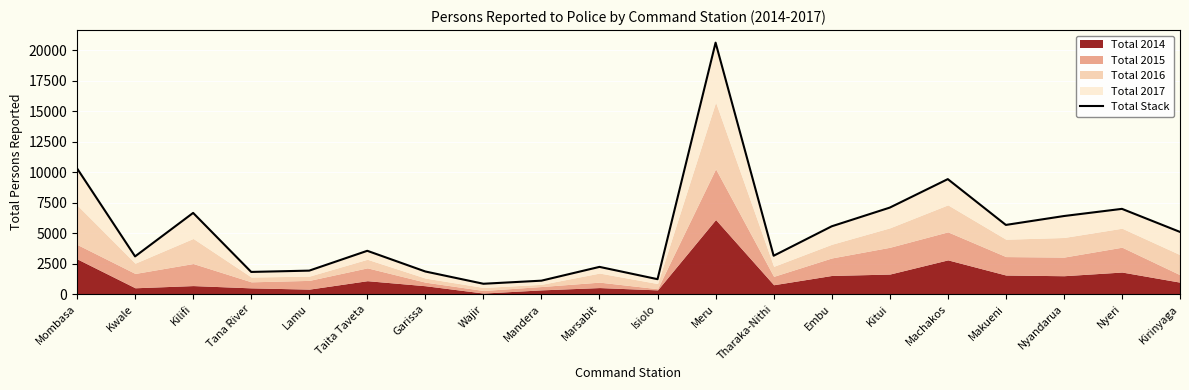

Approximately how many times larger is the value at Embu compared to Meru?

0.3